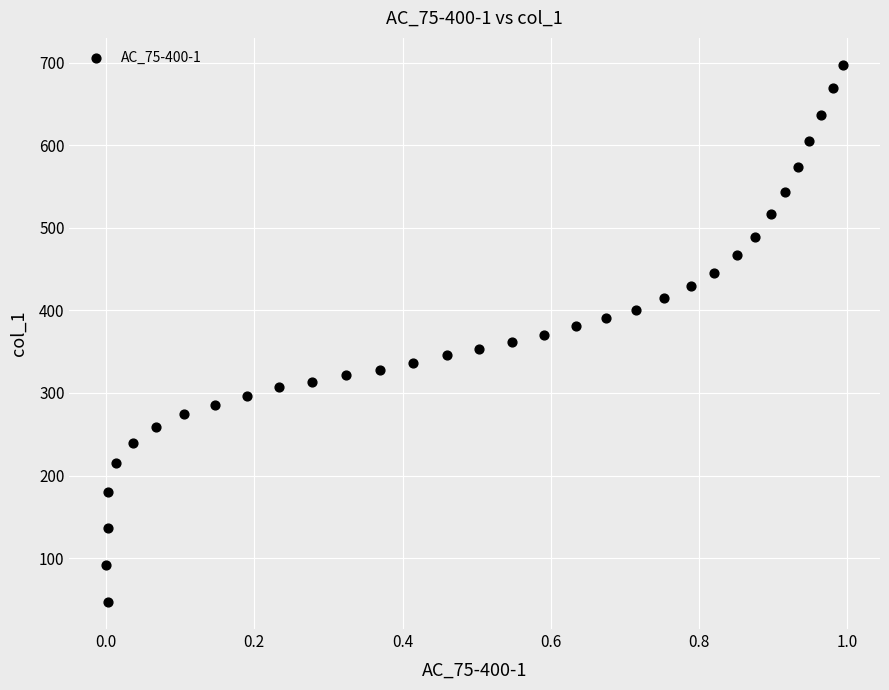

What is the range of Y values (max minus min)?

651.3